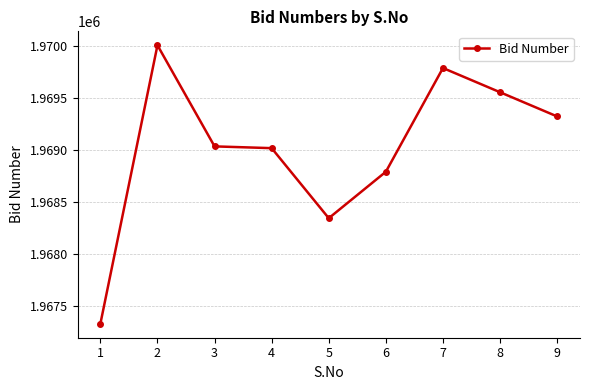

Does the chart display data point markers on the line(s)?

Yes